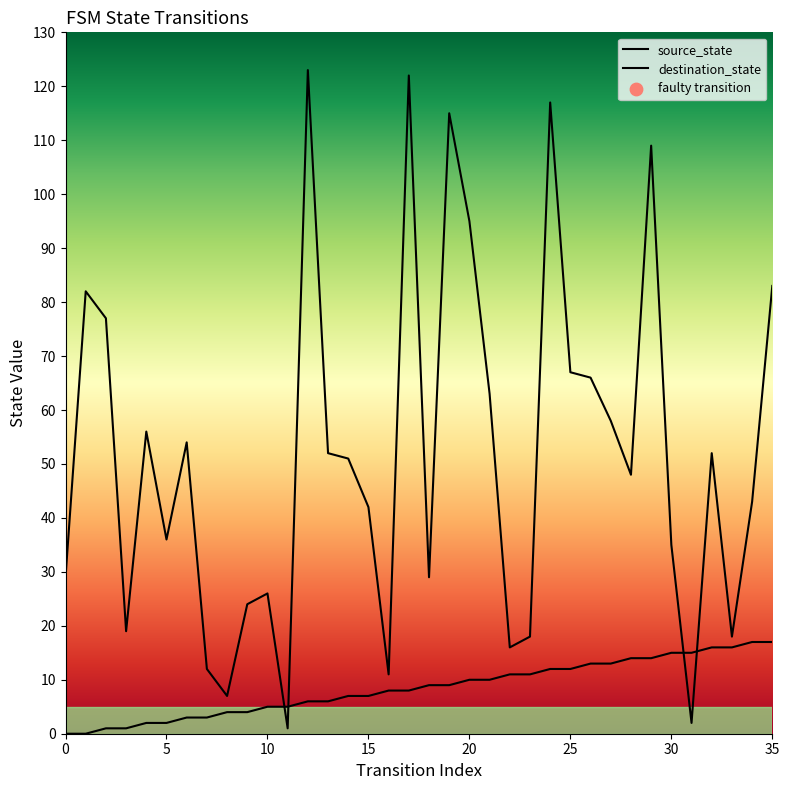

What is the total value across all series at 18?

38